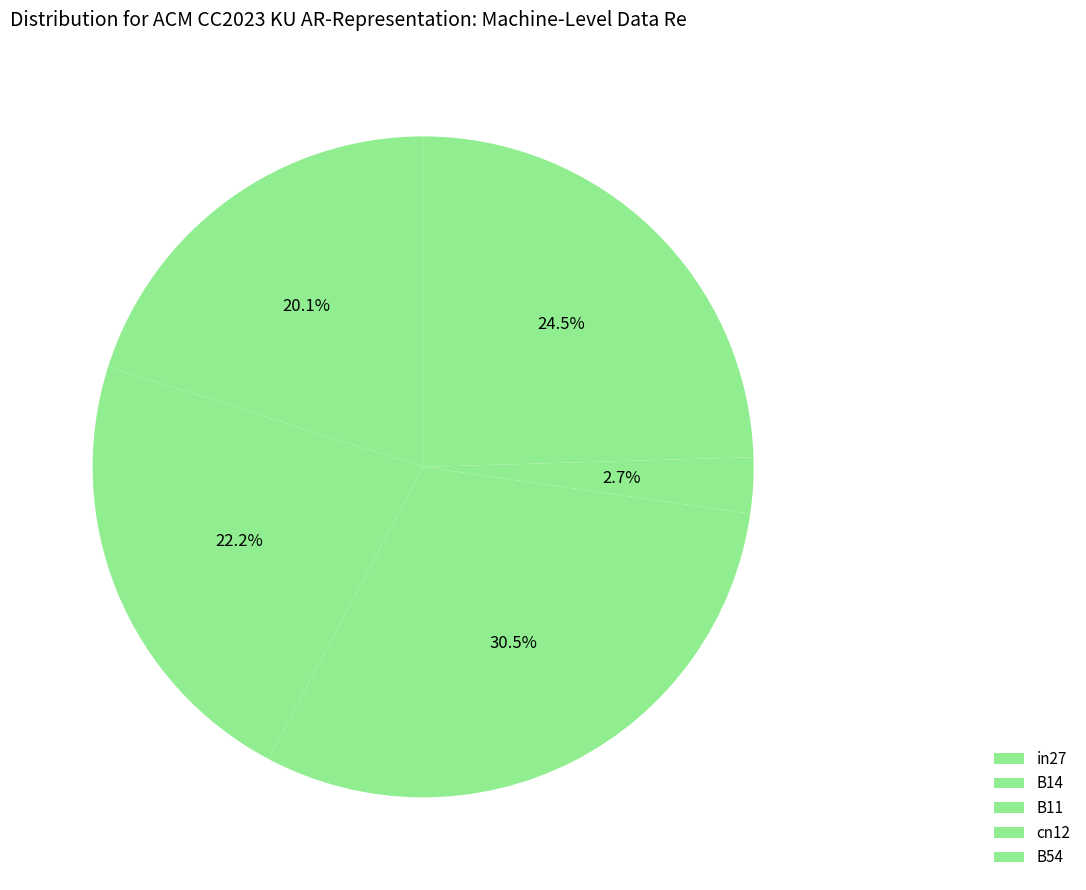

What percentage is the B14 slice, to the nearest percent?

22%